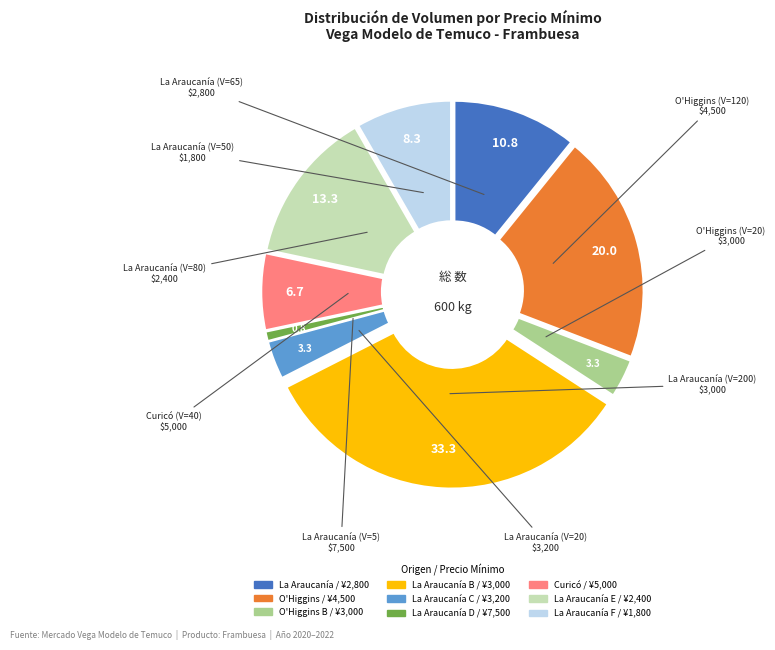

Does any single category account for the majority?

No